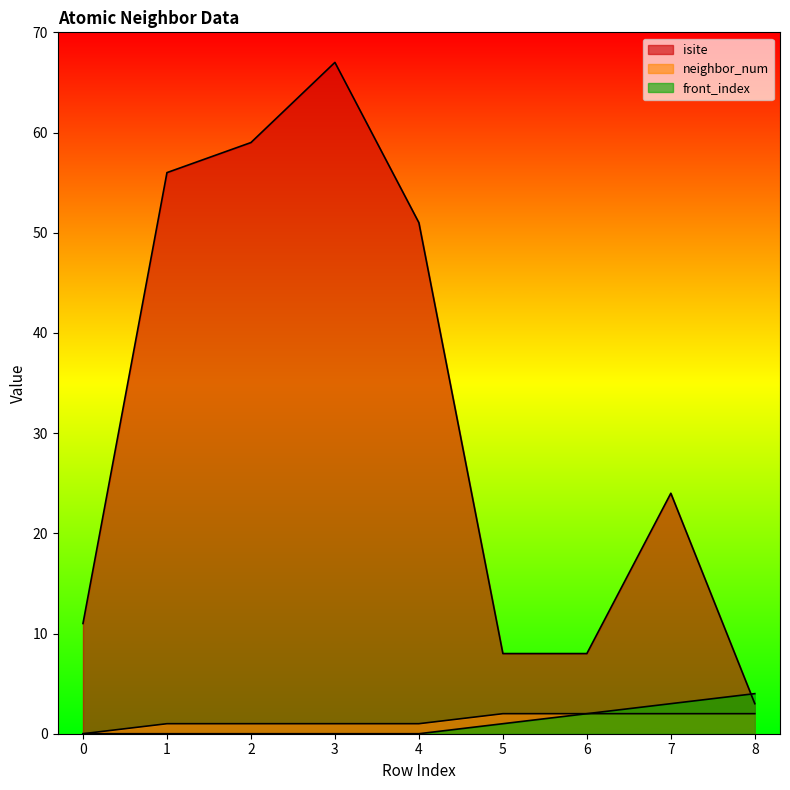

Rank the categories by neighbor_num value from lowest to highest.

0, 1, 2, 3, 4, 5, 6, 7, 8